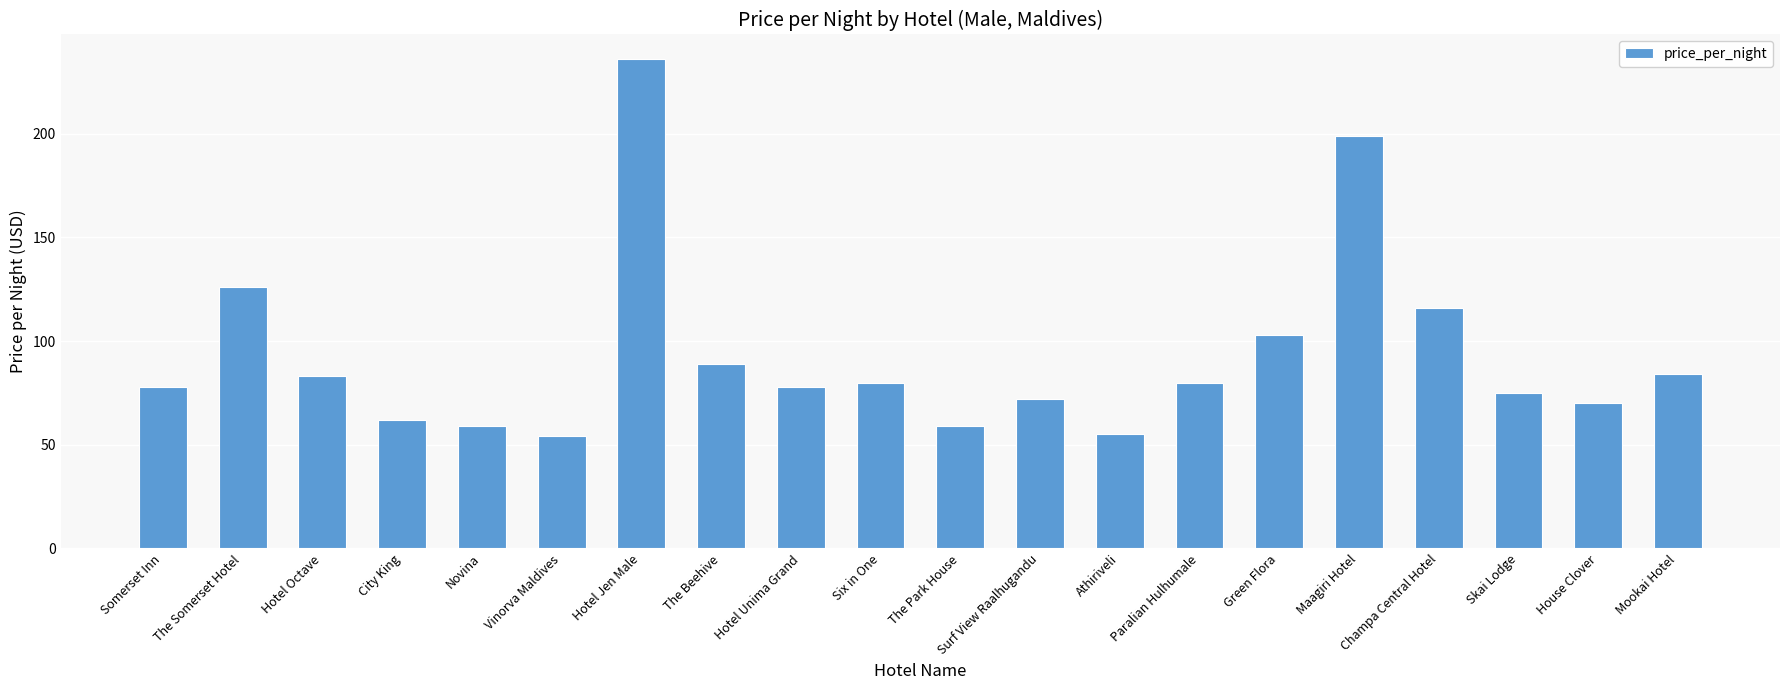

What is the change in value from Somerset Inn to Champa Central Hotel?

+38